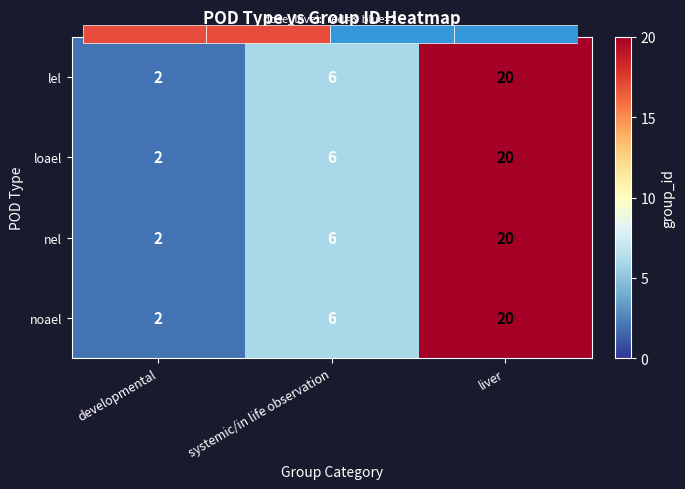

How many noael values are between 2 and 20?

3